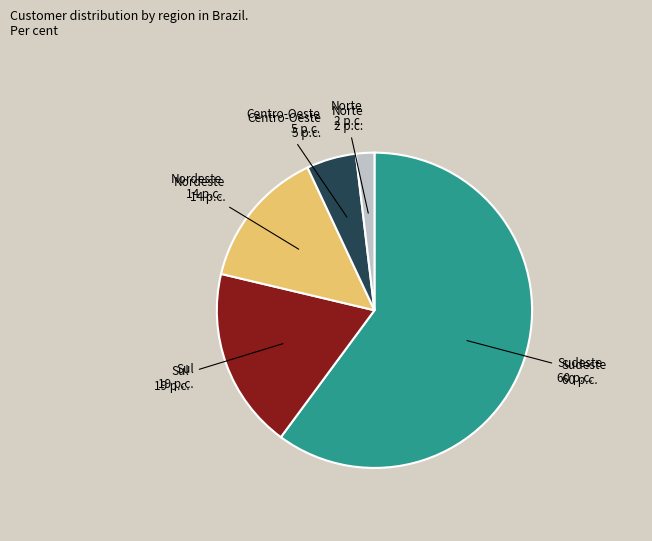

Is there any slice that represents more than half of the pie?

Yes